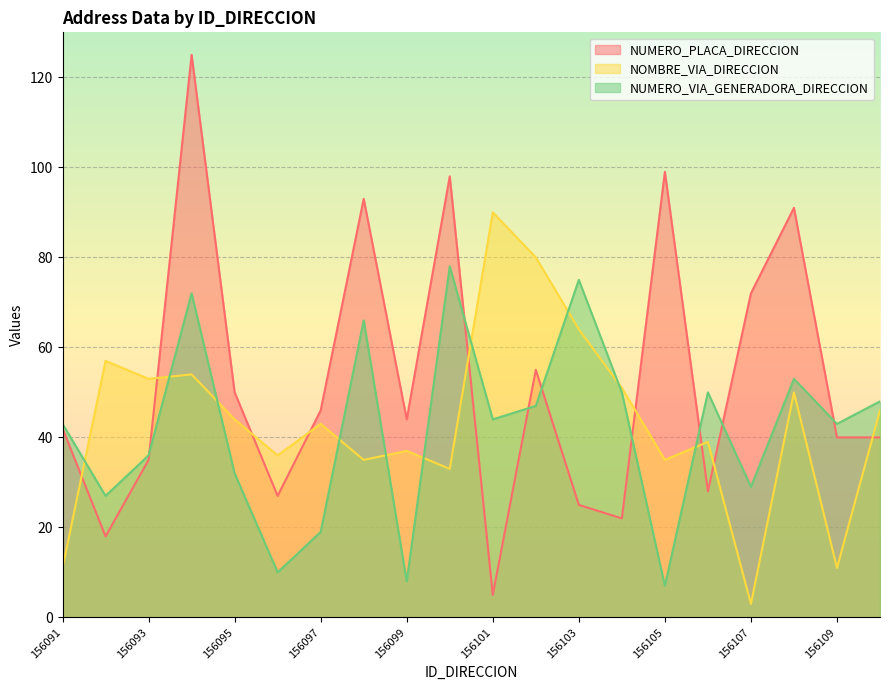

What value does the NOMBRE_VIA_DIRECCION series have at 156103?

64